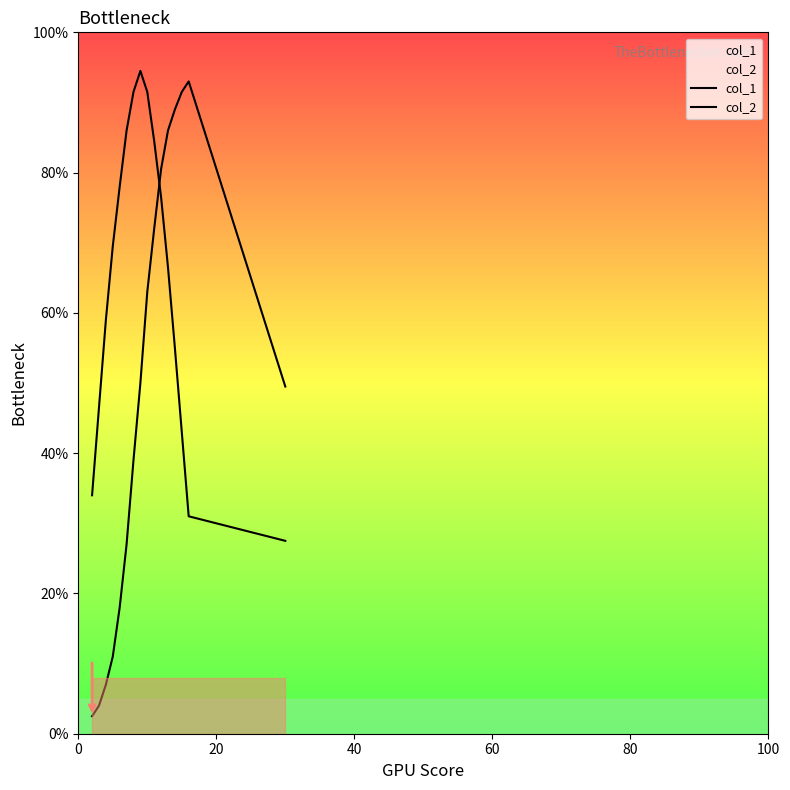

Is this an area chart (filled region under the line)?

No